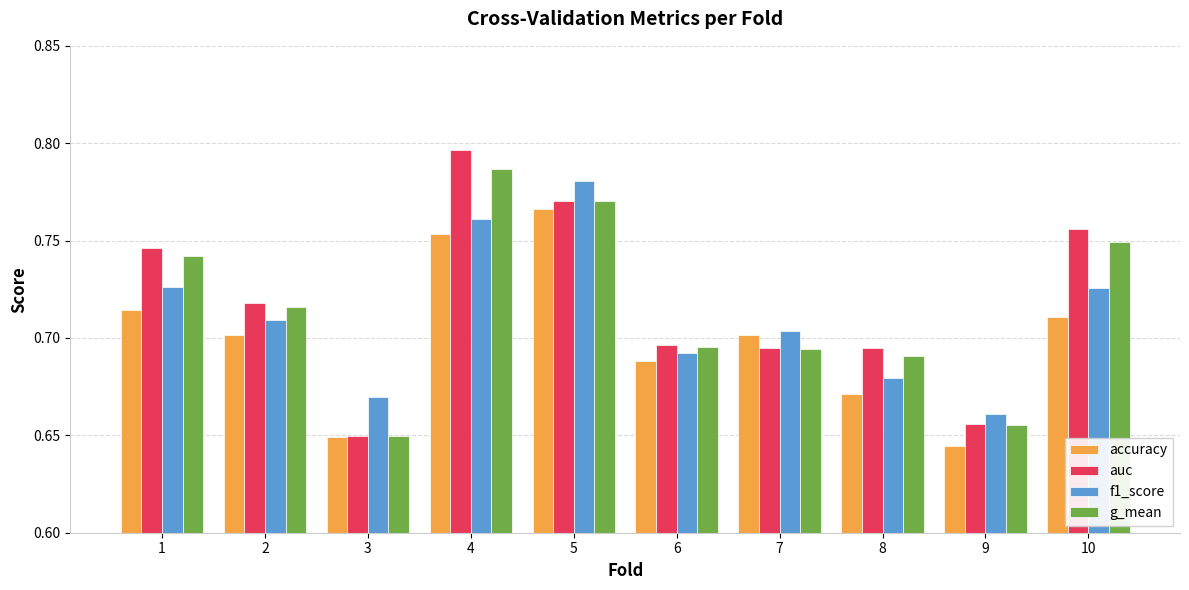

What is the difference between the maximum and minimum values in the auc series?

0.1